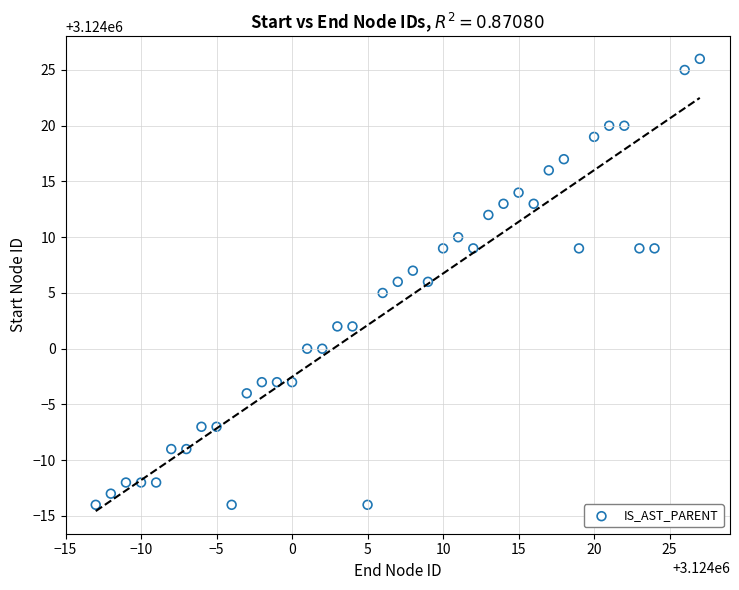

What is the range of X values (max minus min)?

40